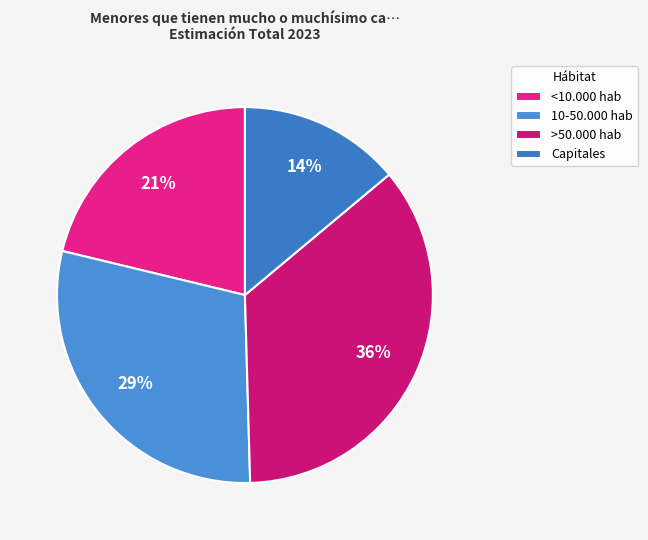

To the nearest percent, what is the difference between the Capitales and <10.000 hab slice percentages?

7%